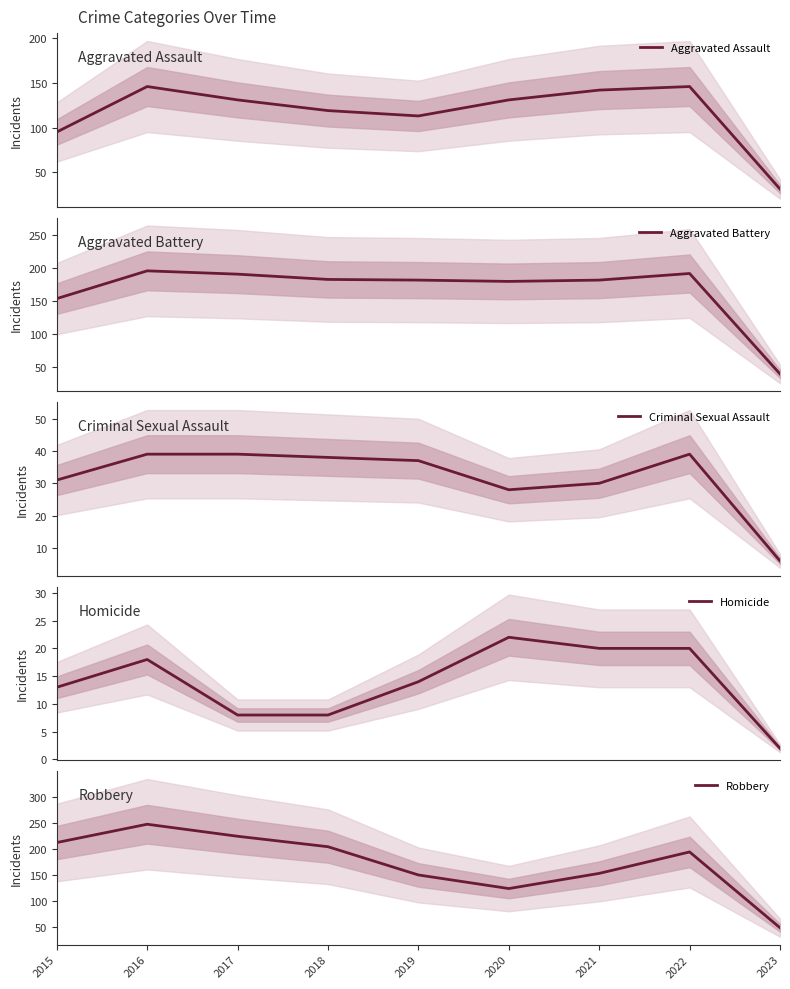

What is the spread (max minus min) of values at 2021?

162